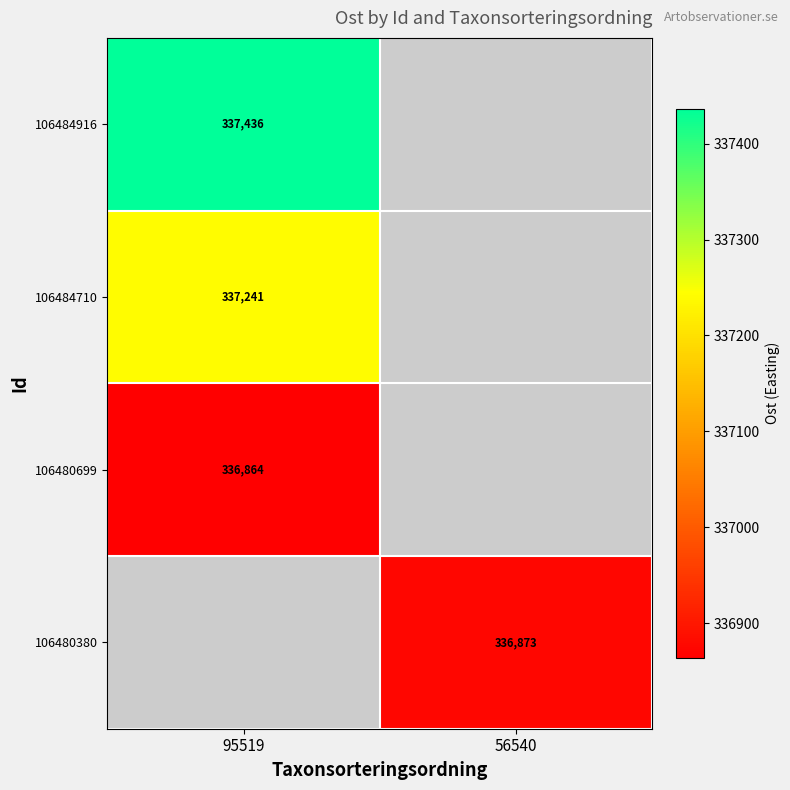

Is it true that 106480380 equals 525918 at 56540?

False